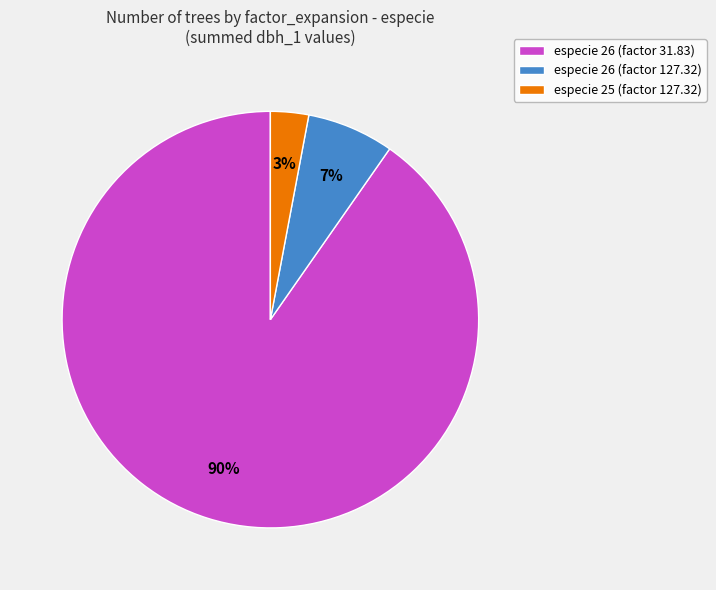

Is there any slice that represents more than half of the pie?

Yes